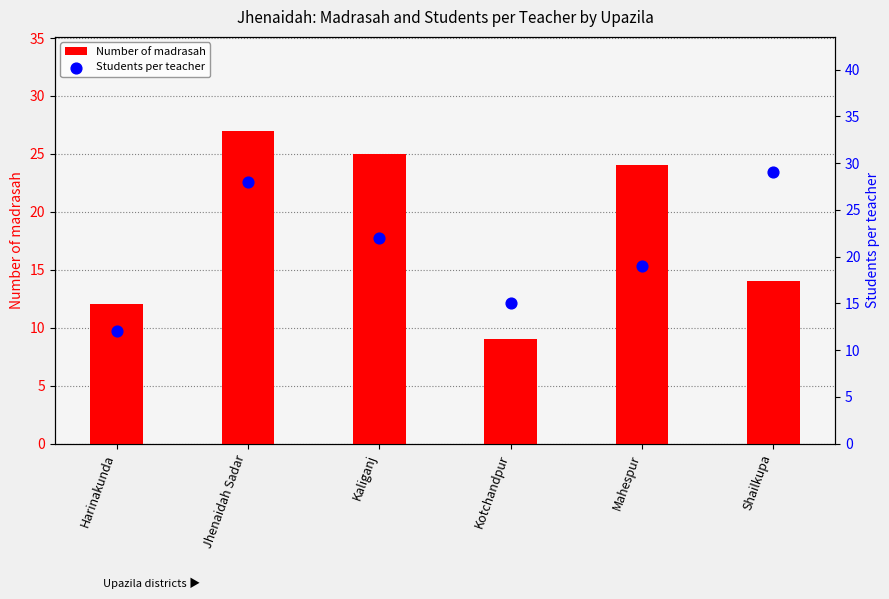

What is the total value across all series at Shailkupa?

43